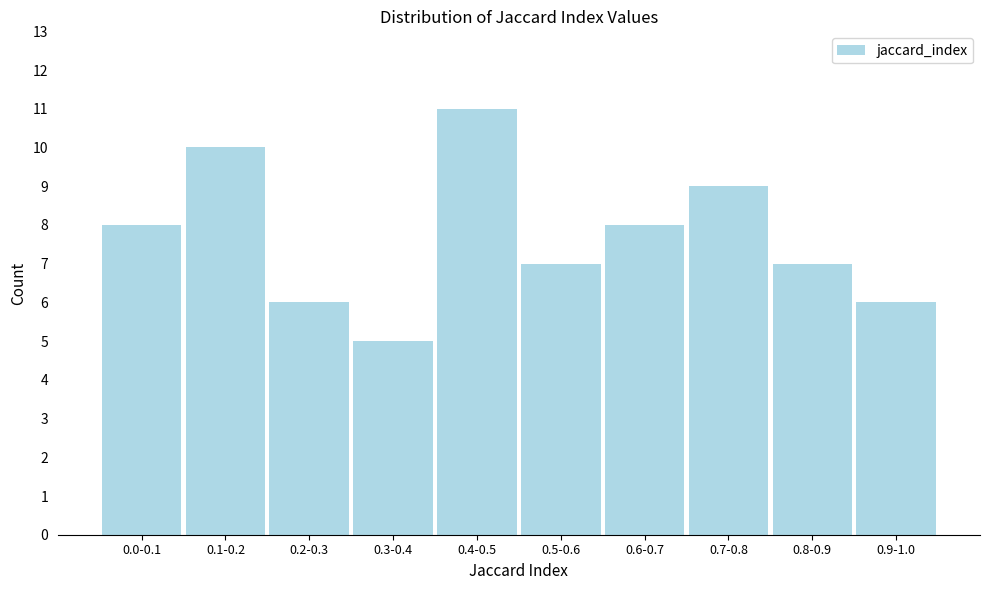

Reading left to right, extract all data points from this chart.

0.0-0.1=8	0.1-0.2=10	0.2-0.3=6	0.3-0.4=5	0.4-0.5=11	0.5-0.6=7	0.6-0.7=8	0.7-0.8=9	0.8-0.9=7	0.9-1.0=6